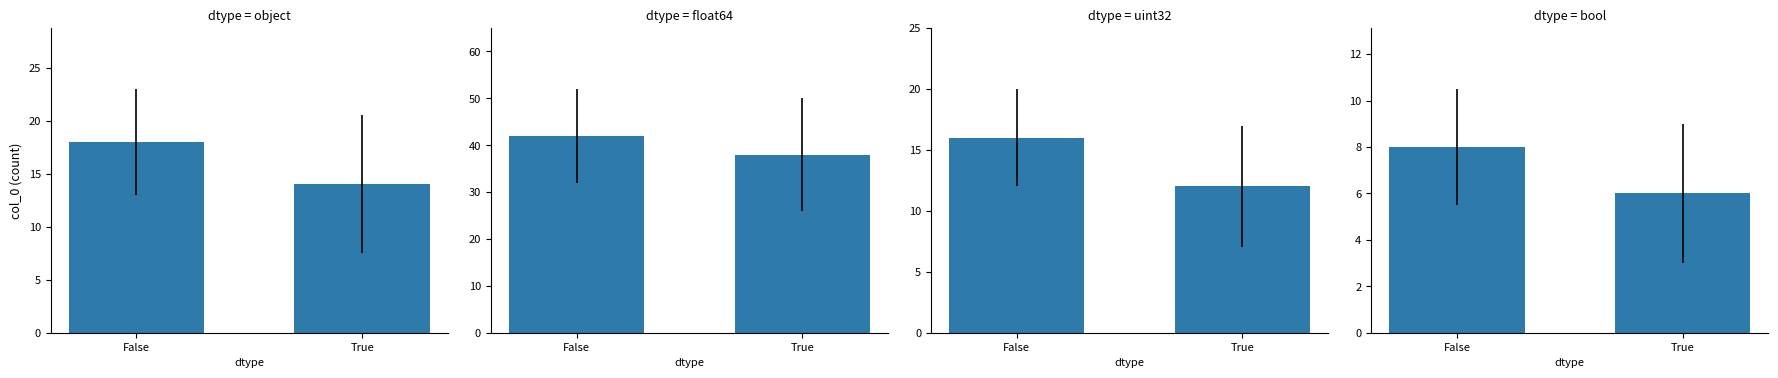

What is the smallest value displayed?

6